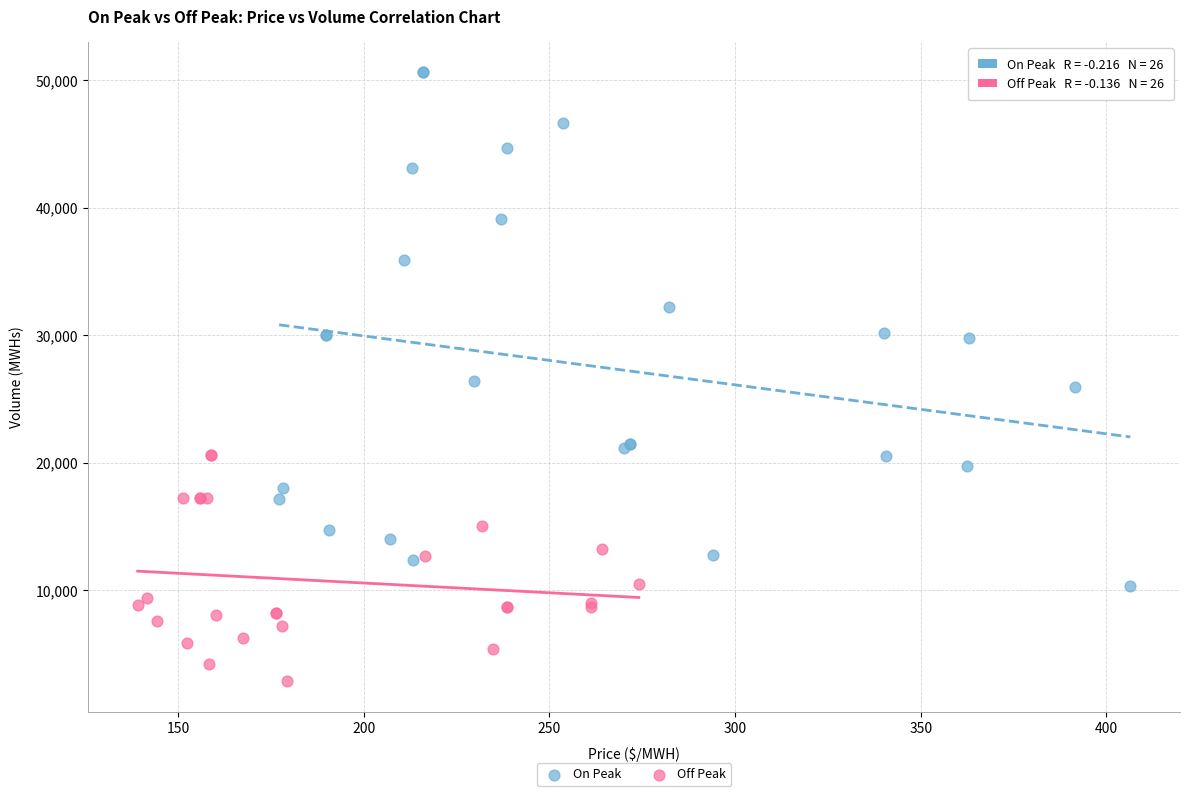

Which series contains the highest Y value?

On Peak